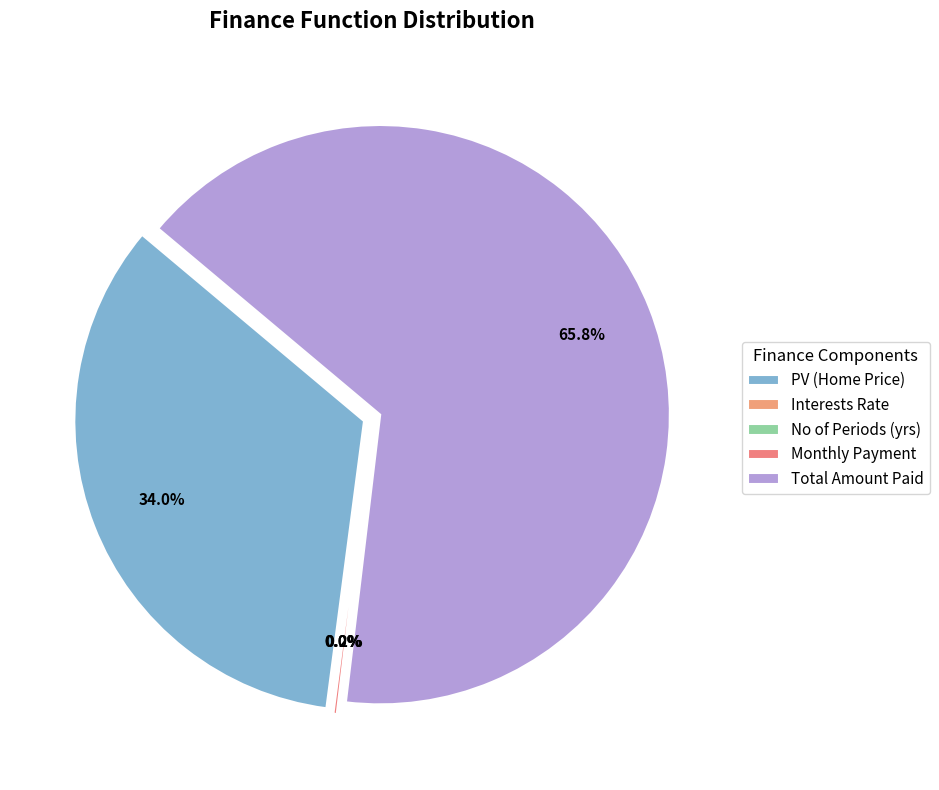

Is there any slice that represents more than half of the pie?

Yes